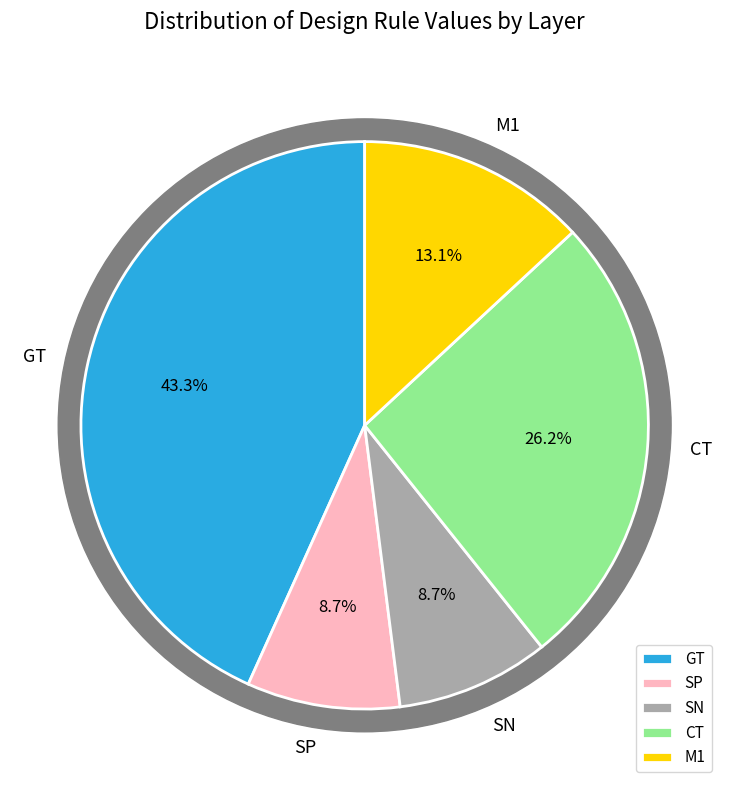

Which has a higher value, SP or CT?

CT